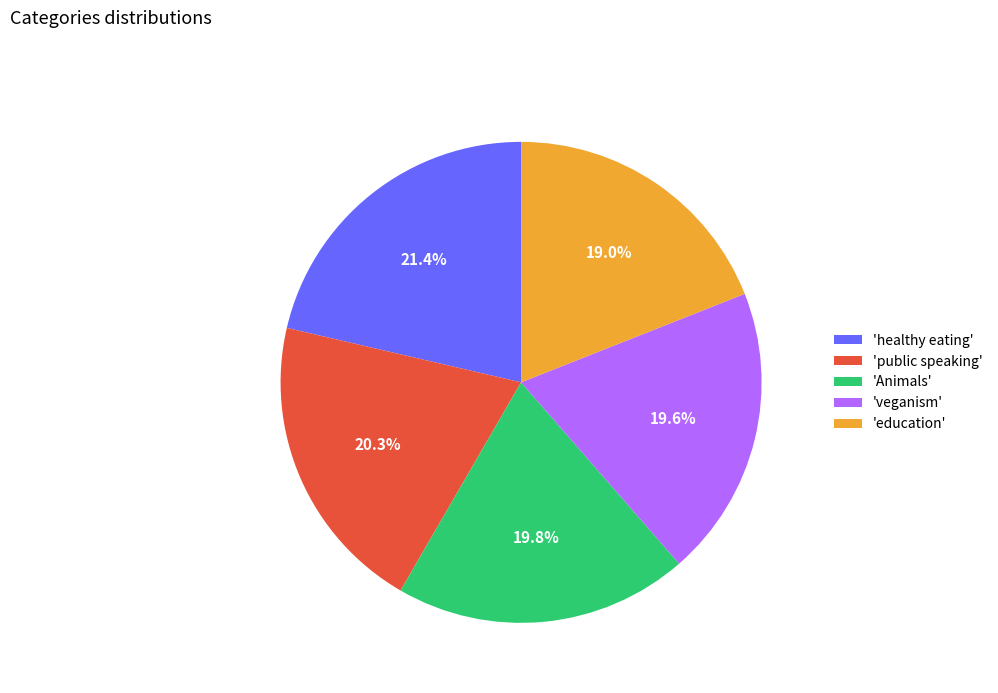

Approximately how many times larger is the value at 'education' compared to 'healthy eating'?

0.9